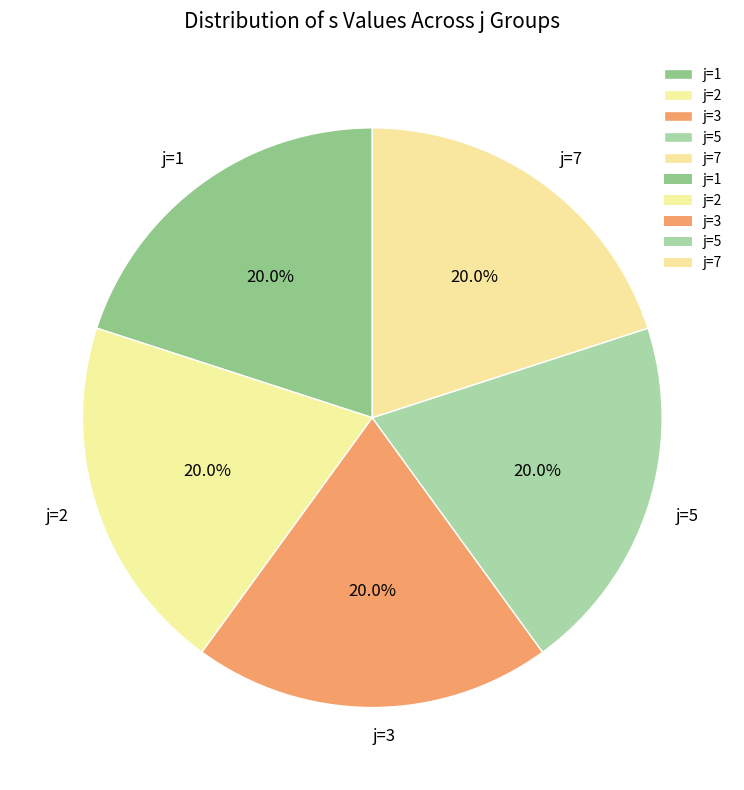

What is the ratio of the value at j=2 to the value at j=5?

1.0